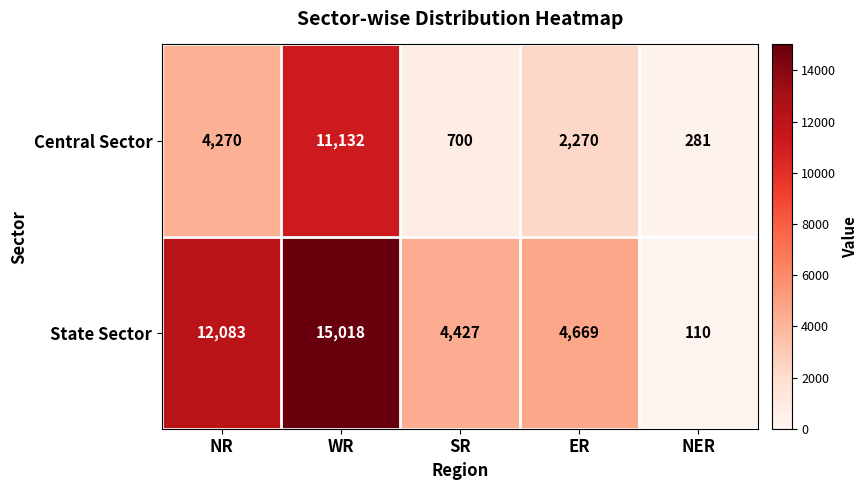

Which series has the largest range (max minus min)?

State Sector